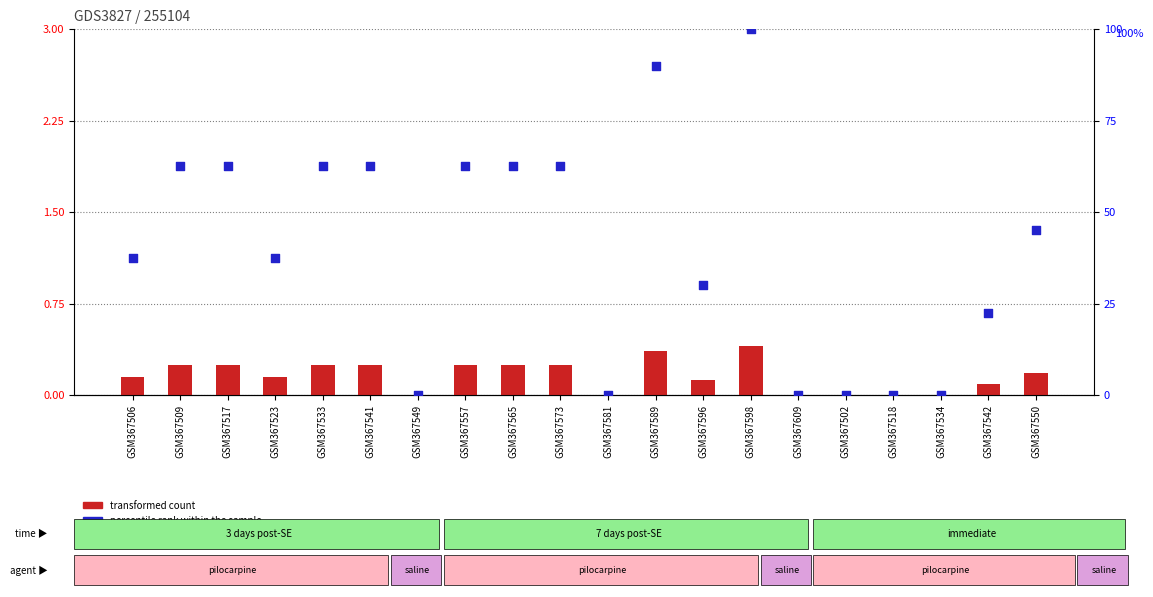

At how many categories does at least one series exceed 75?

2